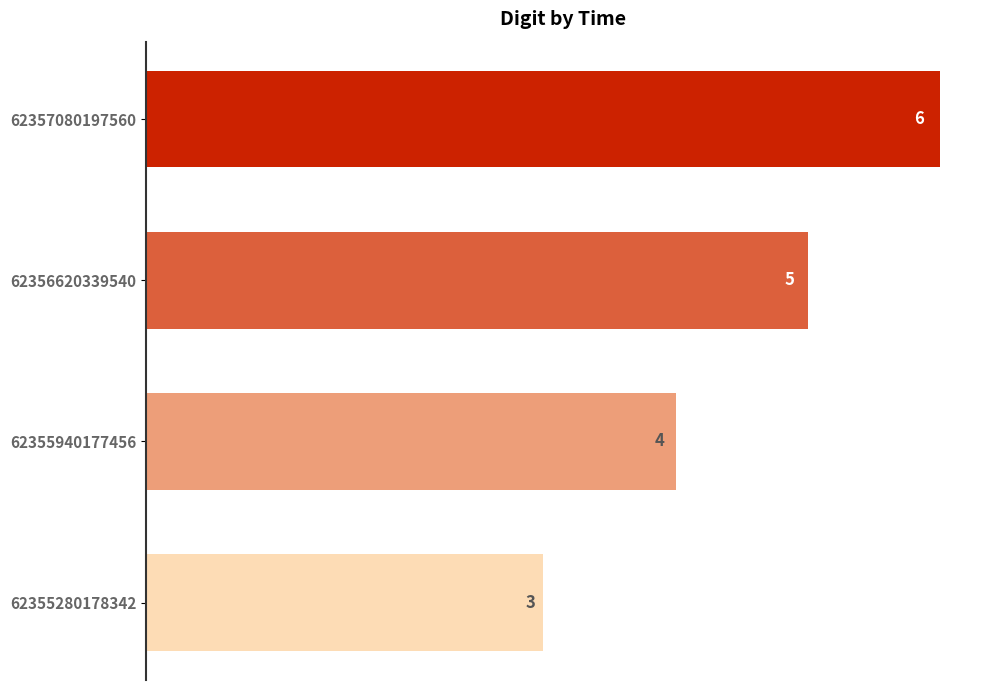

What is the difference between the maximum and minimum values?

3